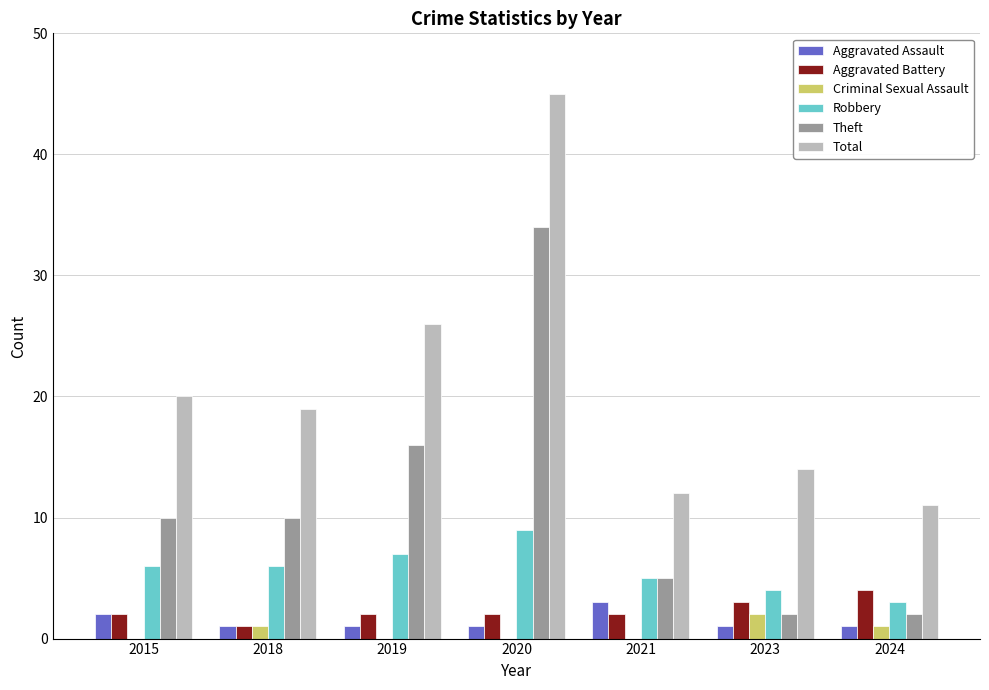

At which label is Total closest to 28?

2019